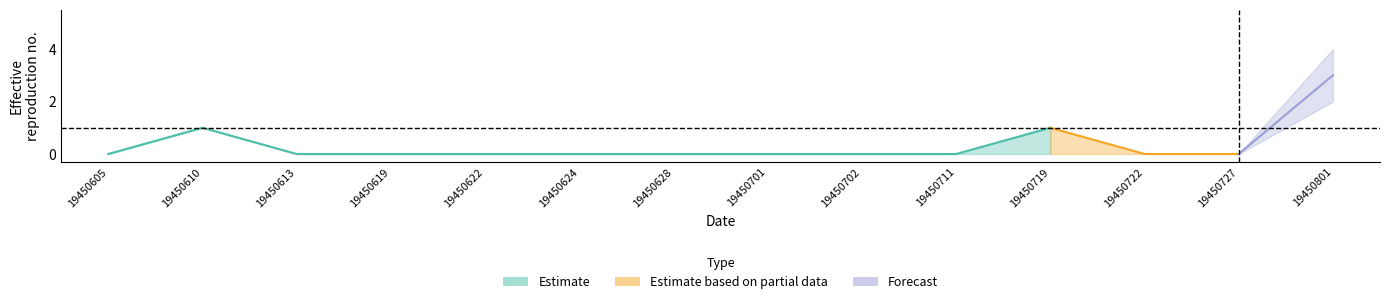

At which category does value reach its first local peak?

19450610